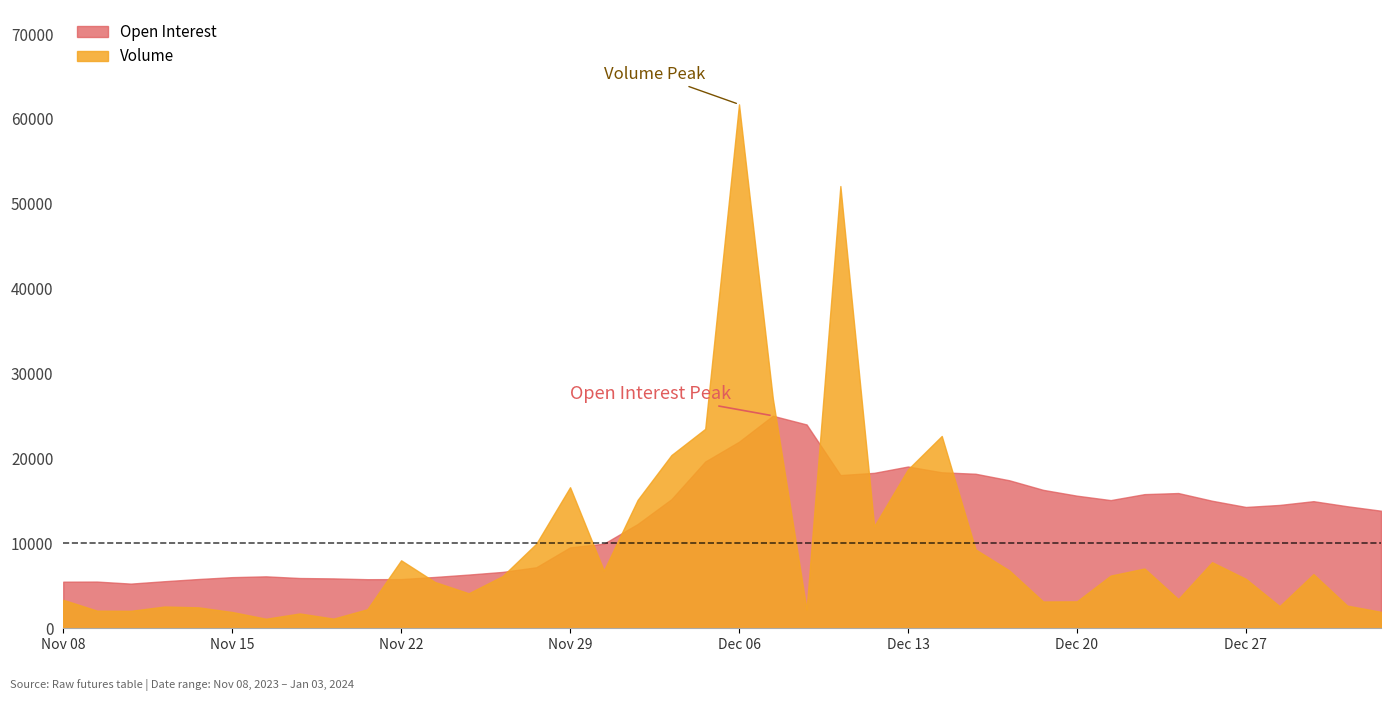

True or false: Volume and Open Interest intersect in this chart.

True